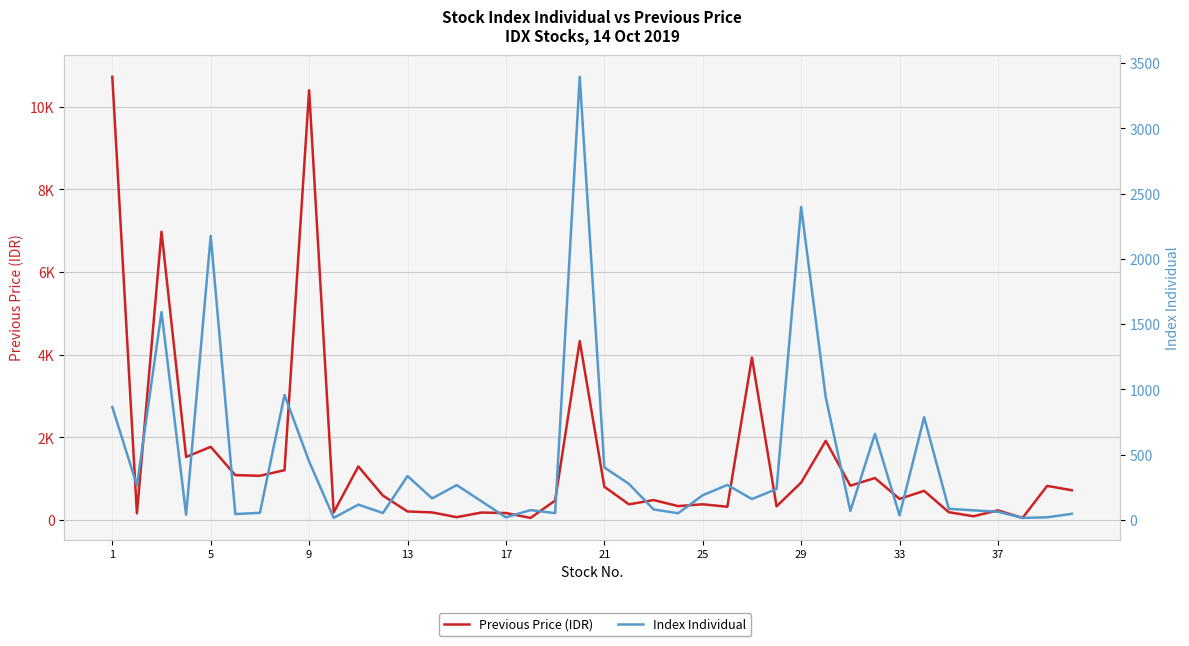

What is the maximum value shown in the chart?

10725.0